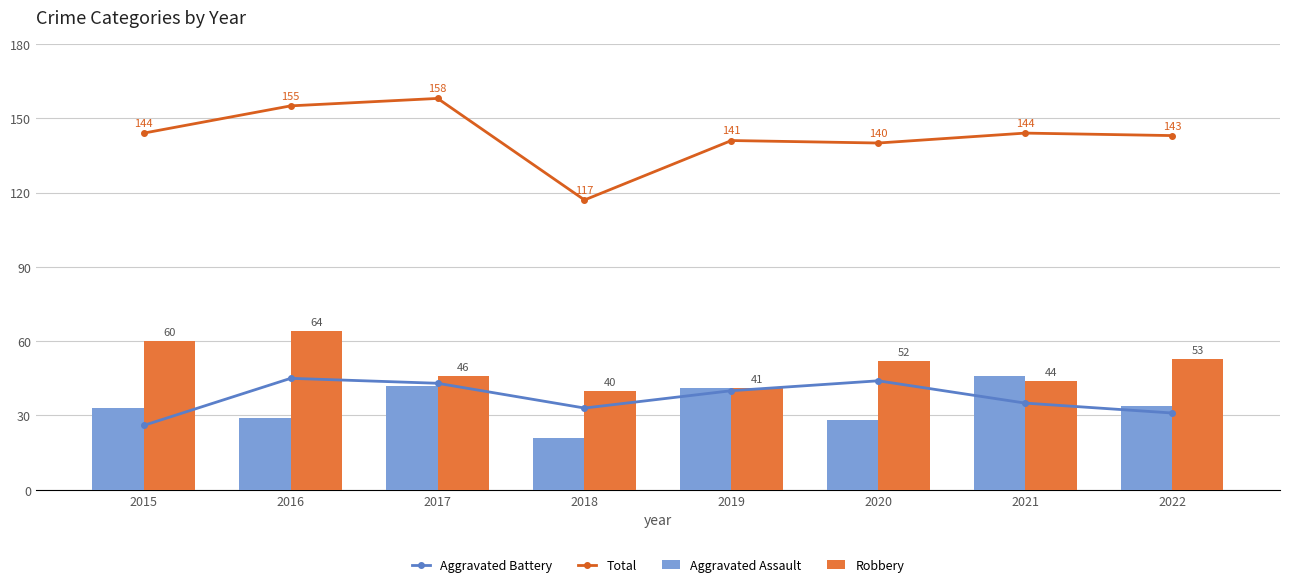

Does the chart contain any negative values?

No